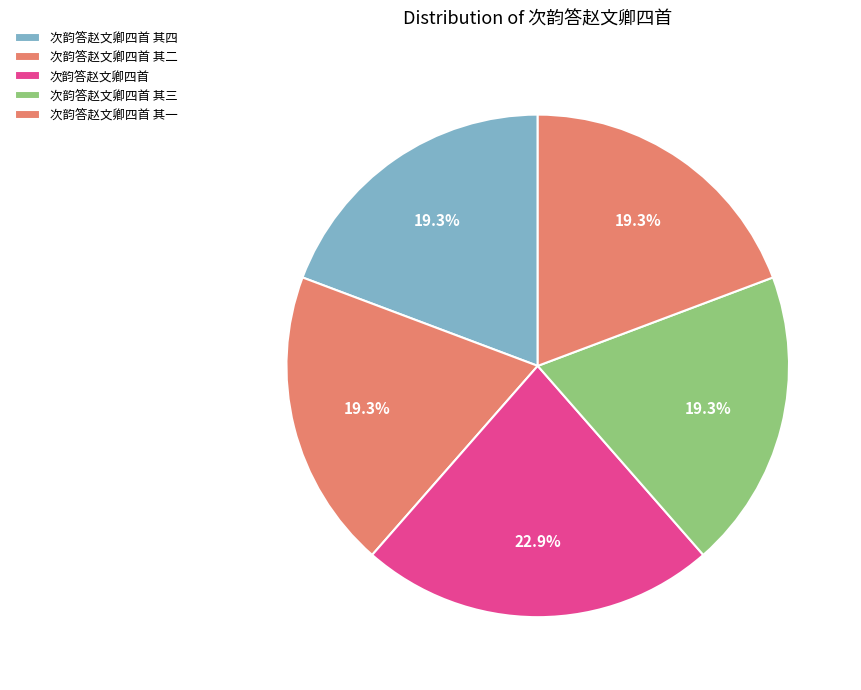

Rank the categories by value from highest to lowest.

次韵答赵文卿四首, 次韵答赵文卿四首 其一, 次韵答赵文卿四首 其二, 次韵答赵文卿四首 其三, 次韵答赵文卿四首 其四